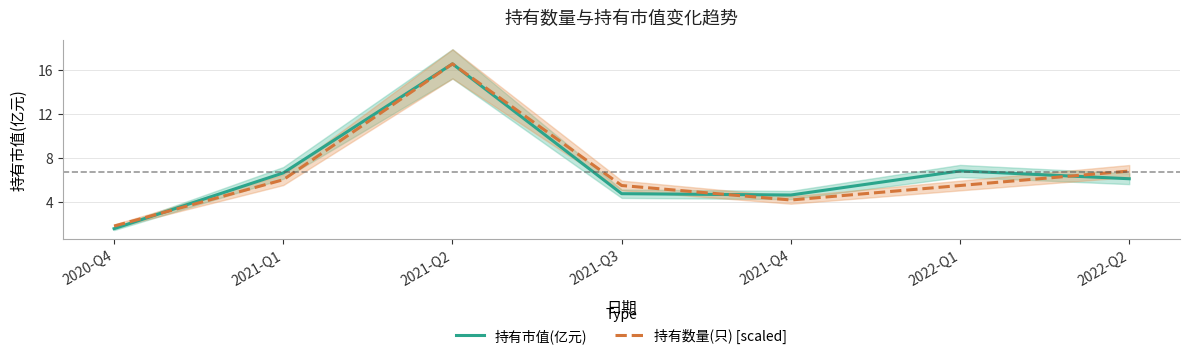

The 持有市值(亿元) series shows 2.0 at 2021-Q1. True or false?

False